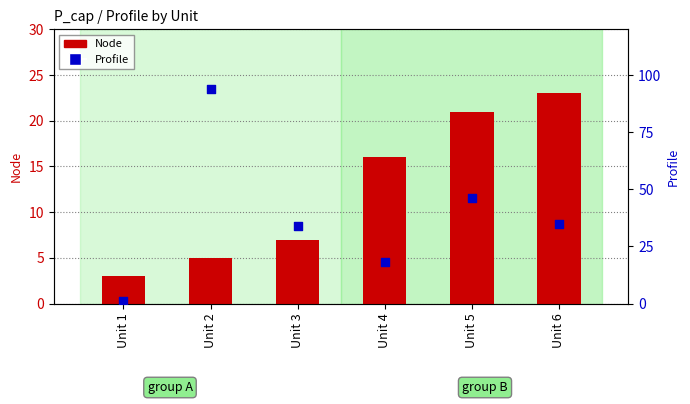

Which series contains the highest Y value?

Profile